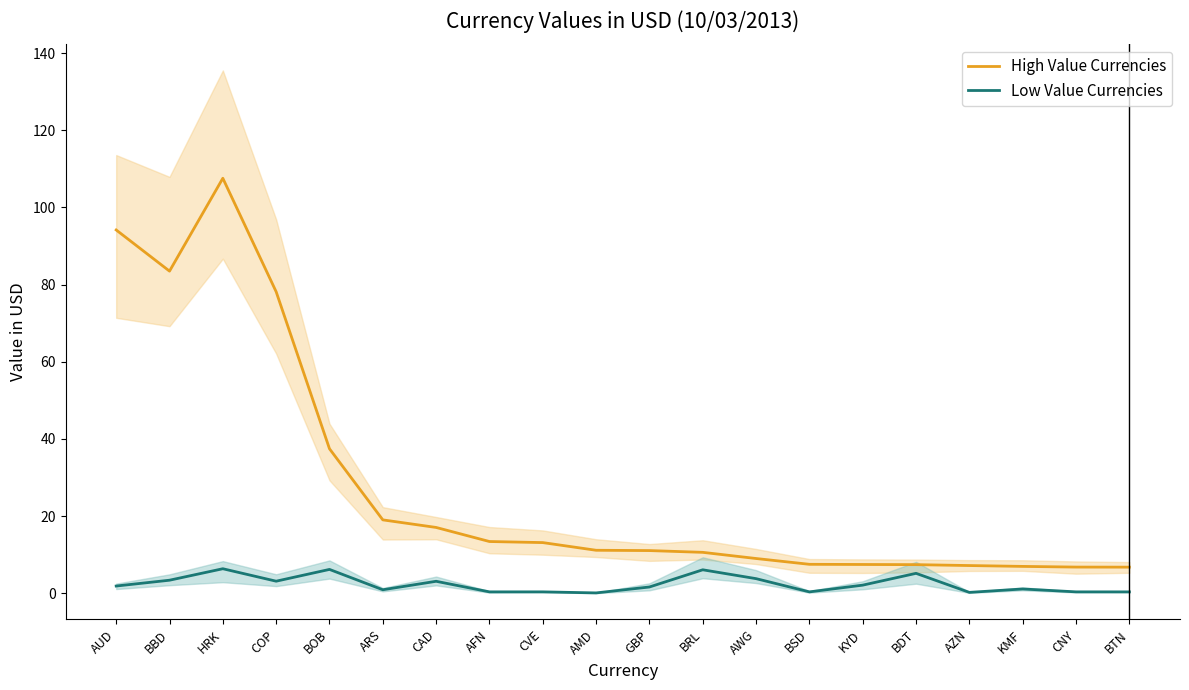

At how many categories does at least one series exceed 92?

2